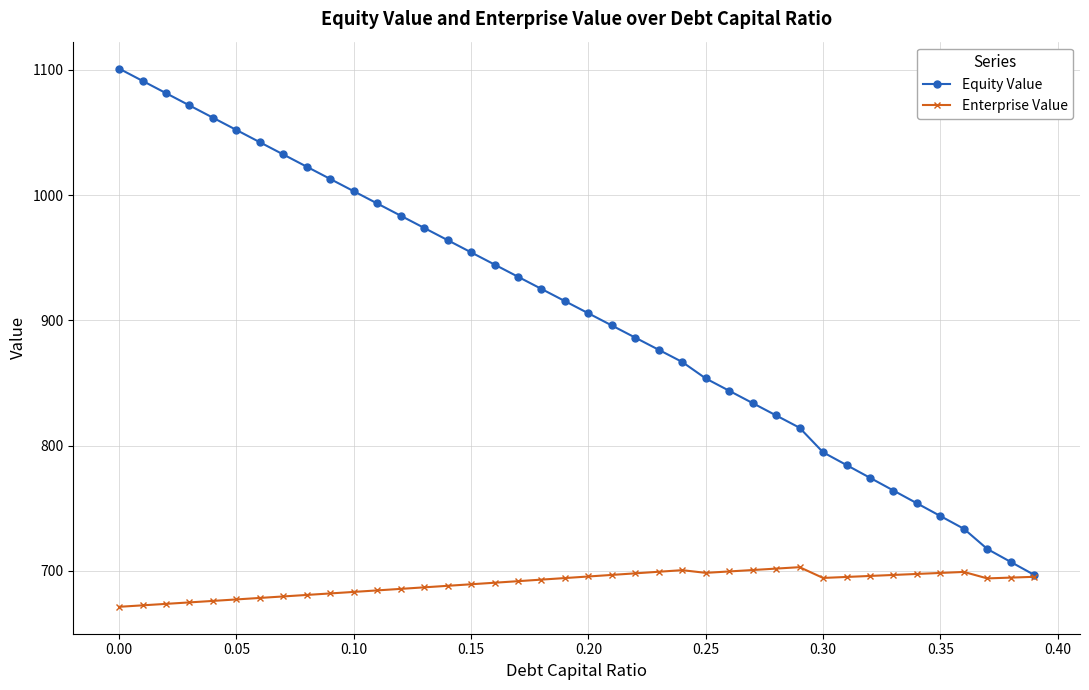

Which series has the largest range (max minus min)?

Equity Value